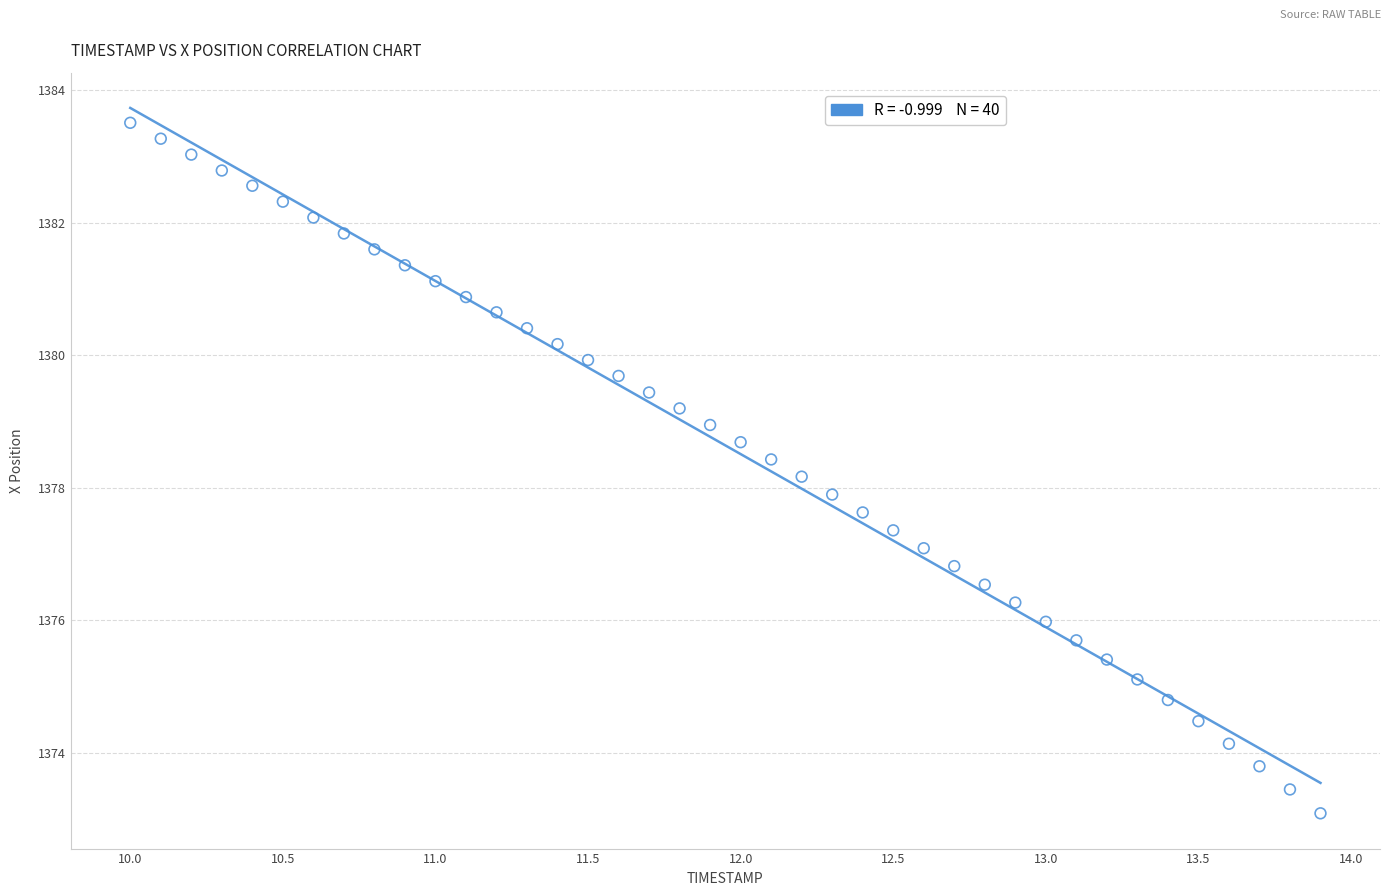

What is the range of X values (max minus min)?

3.9